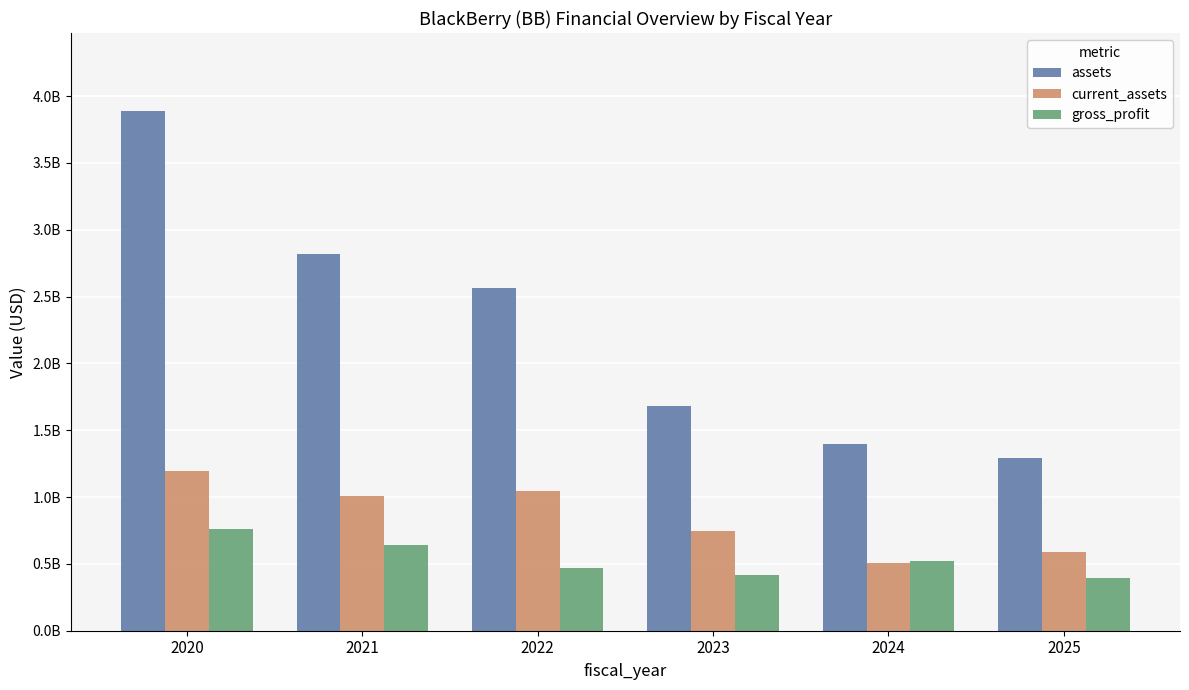

Are the bars horizontal?

No